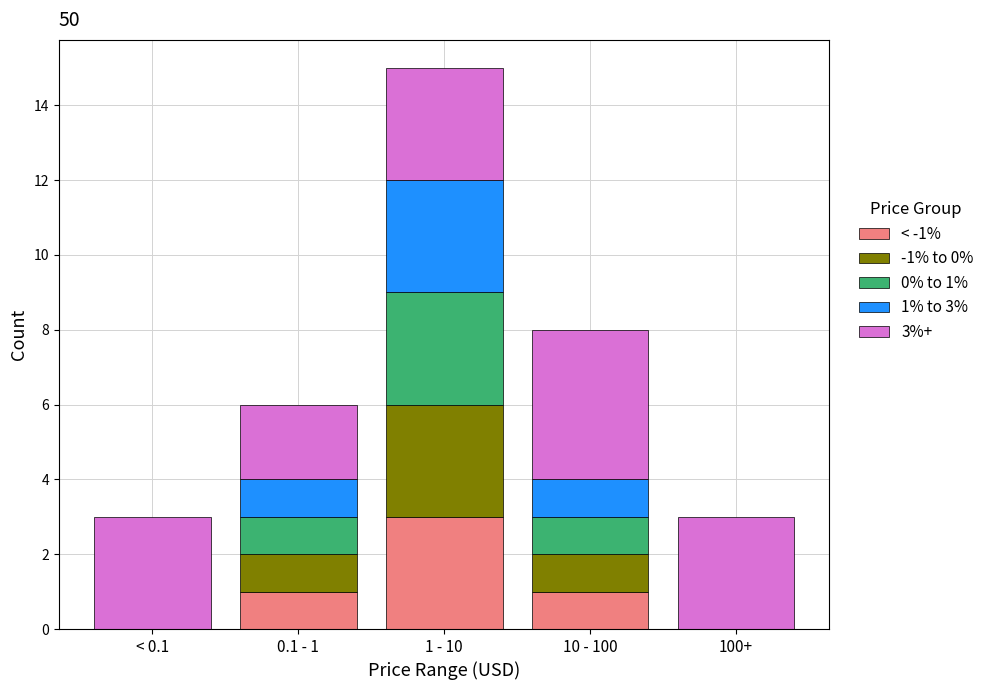

Reading right to left, list the values for the < -1% series.

100+=0	10 - 100=1	1 - 10=3	0.1 - 1=1	< 0.1=0